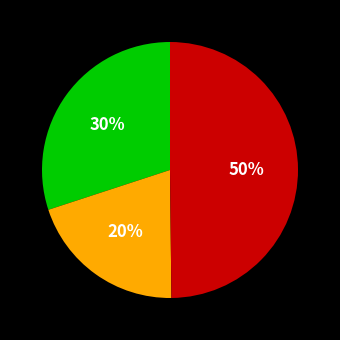

To the nearest percent, what is the difference between the largest and smallest slice percentages?

30%